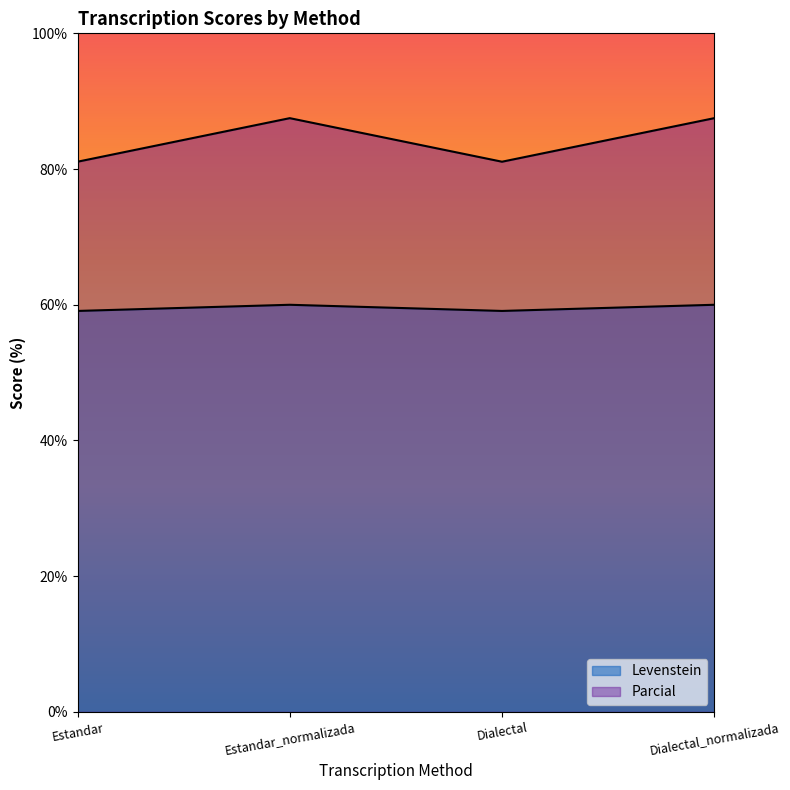

Read the Levenstein value at Estandar.

59.1